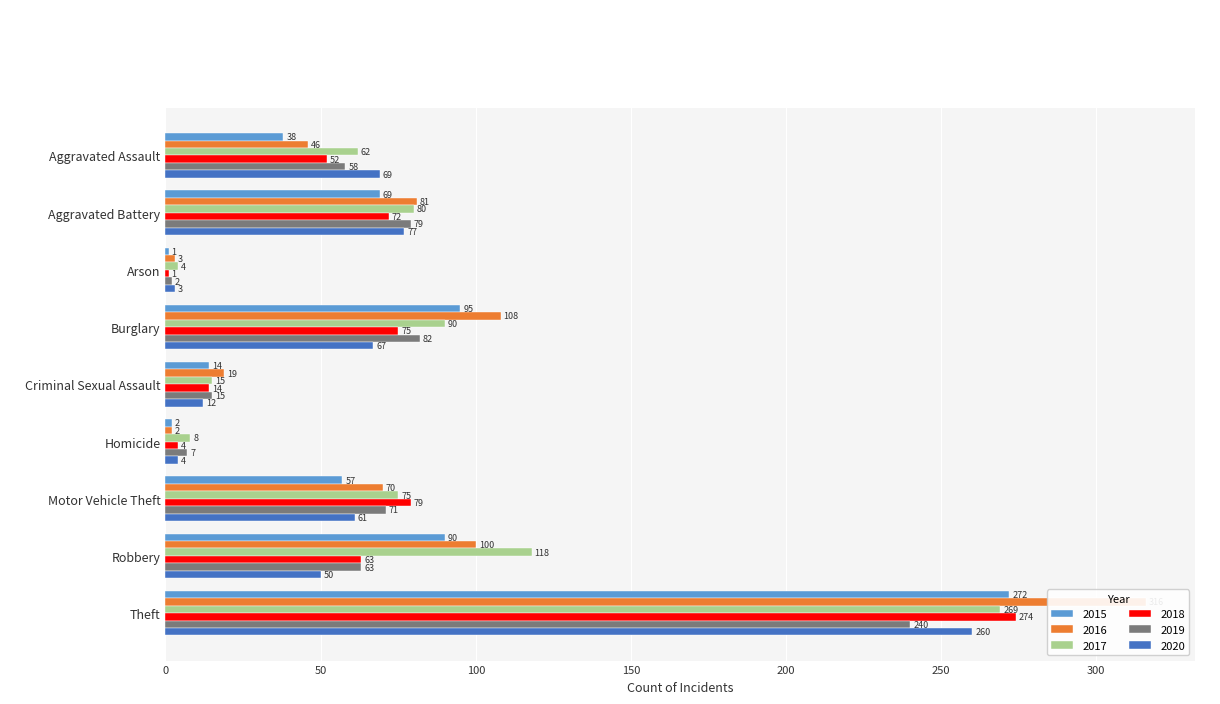

How many bars are there in total?

54